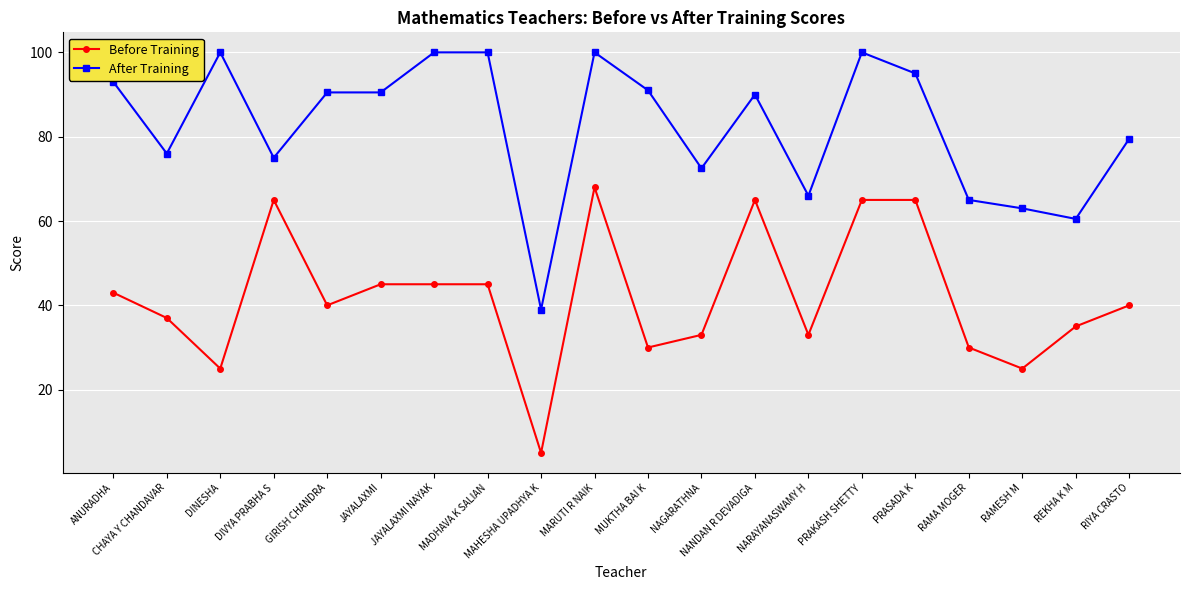

Between DIVYA PRABHA S and JAYALAXMI, which series saw the biggest shift?

Before Training